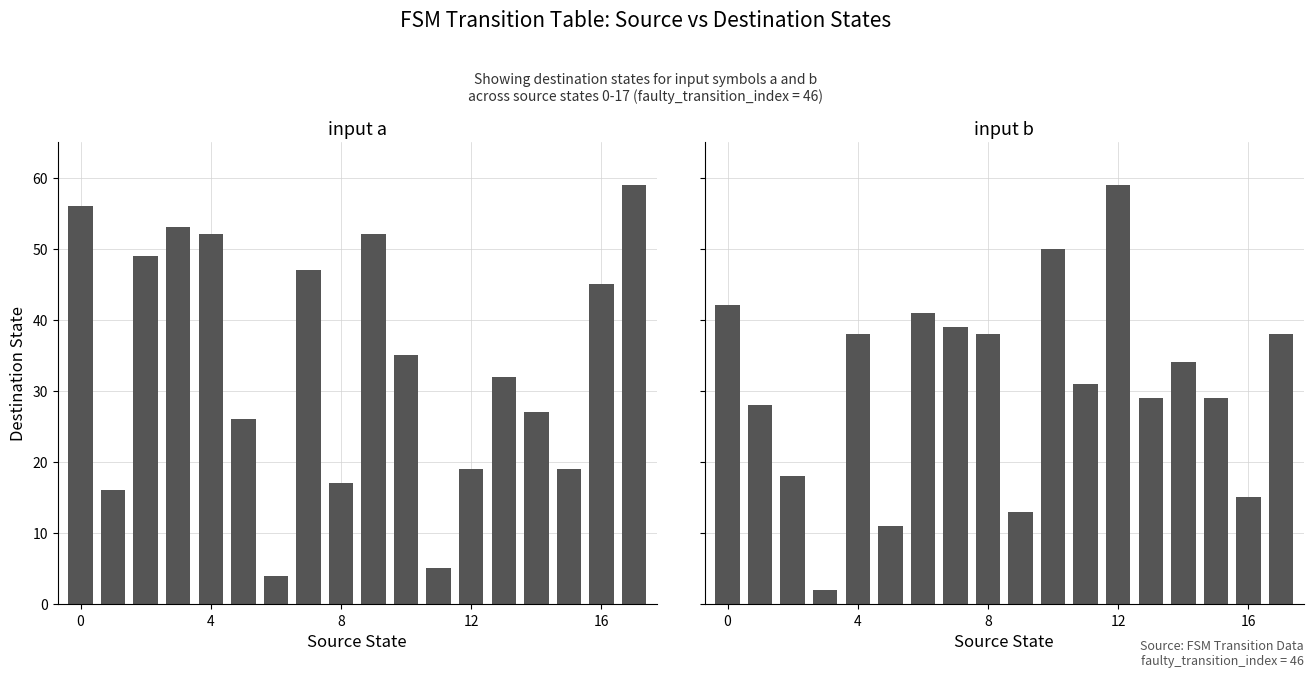

What is the difference between the maximum and minimum values in the input b series?

57